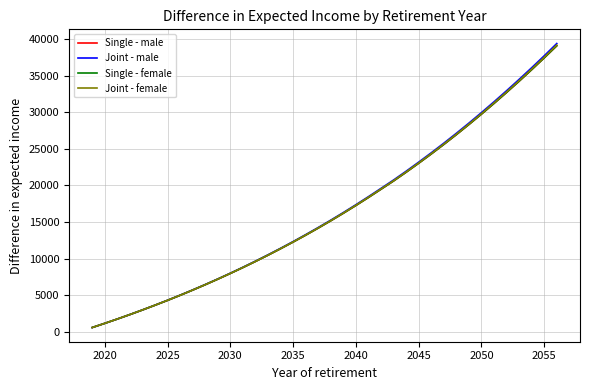

Is this an area chart (filled region under the line)?

No